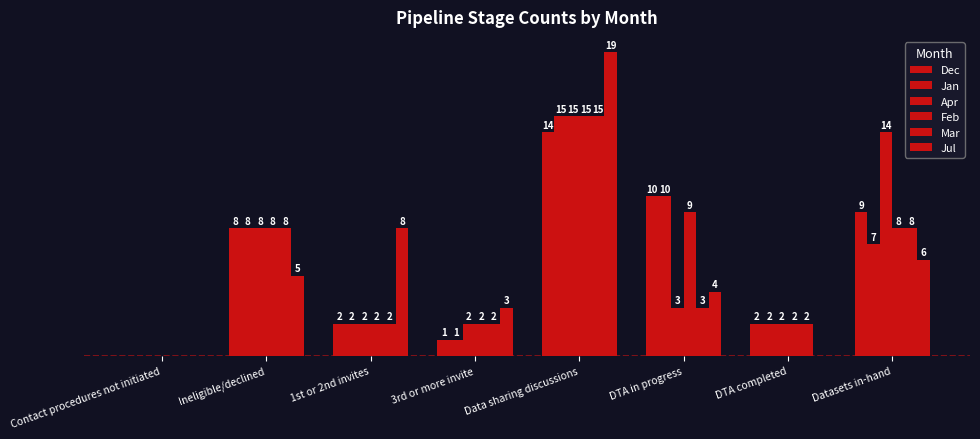

At which label is Jan closest to 7?

Datasets in-hand